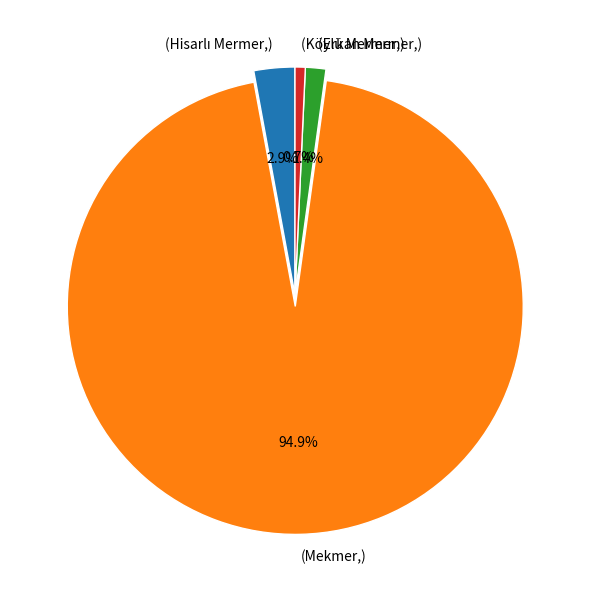

How many segments does this pie chart have?

4